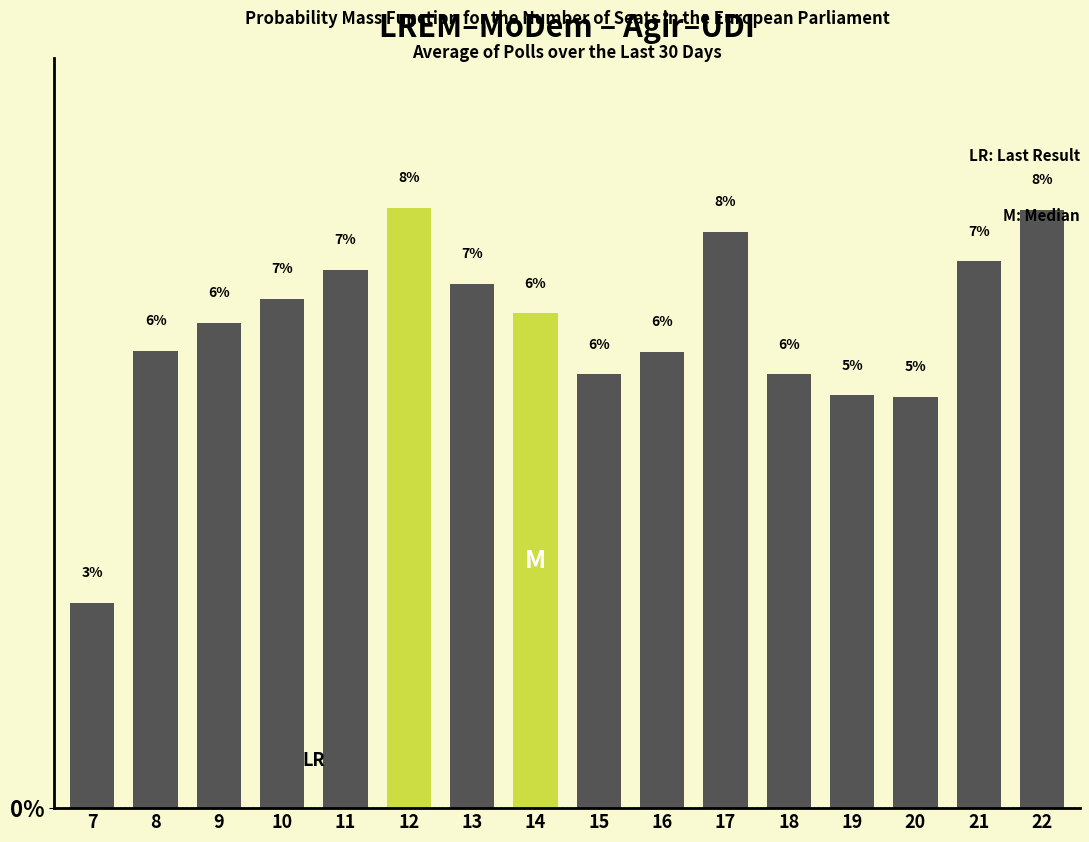

Between 12 and 18, which is larger?

12